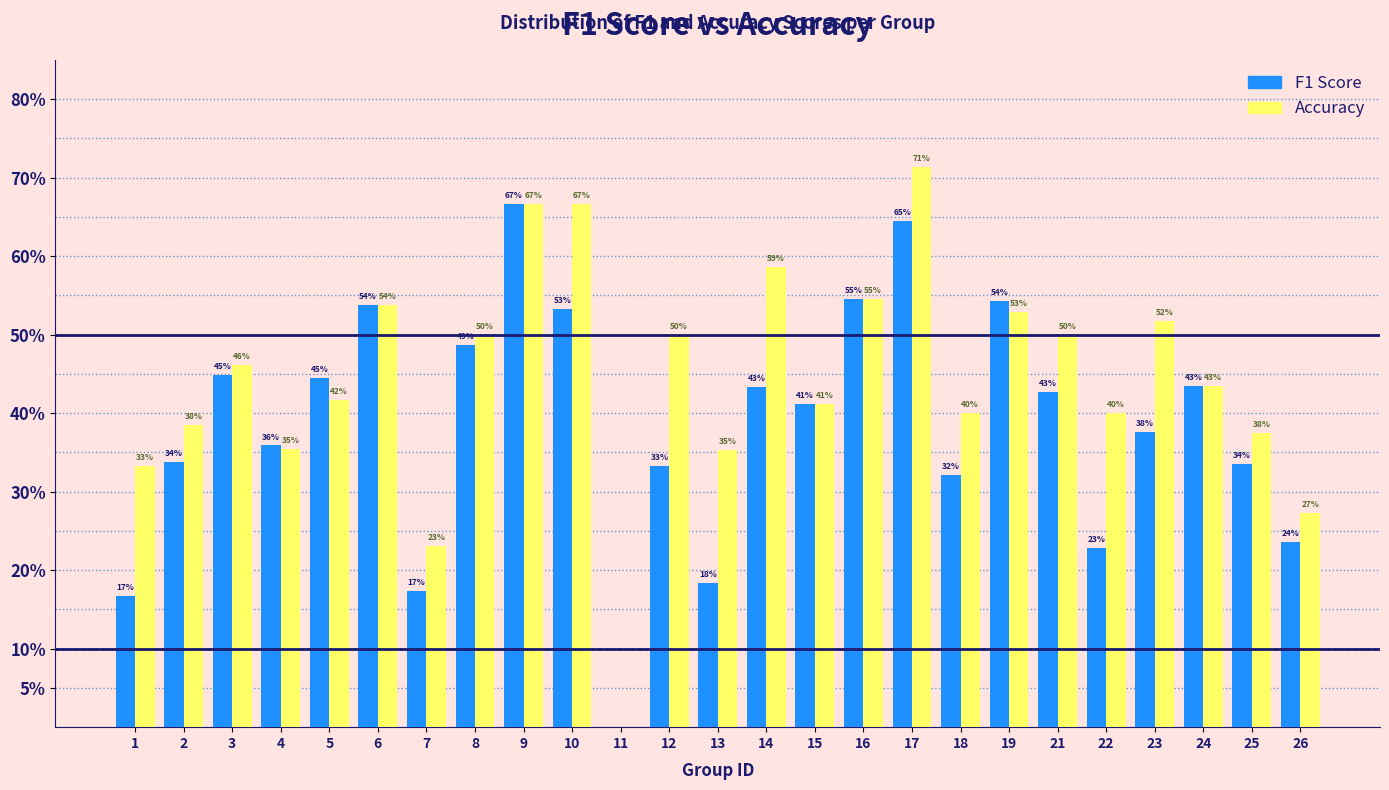

Does the chart contain stacked bars?

No